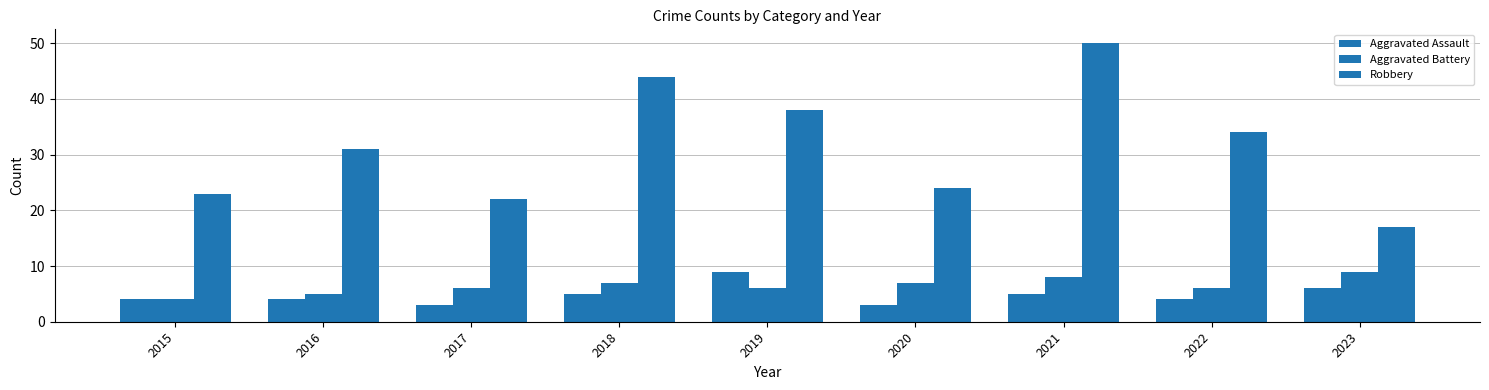

Is the value of Aggravated Assault at 2020 greater than the value of Aggravated Battery at 2016?

No